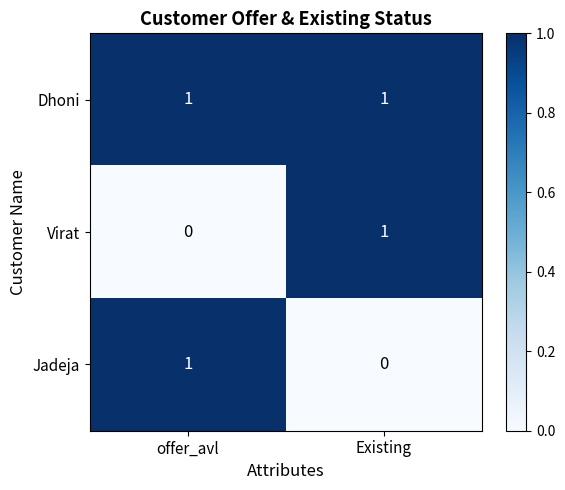

Where is Jadeja nearest to the value 0?

Existing